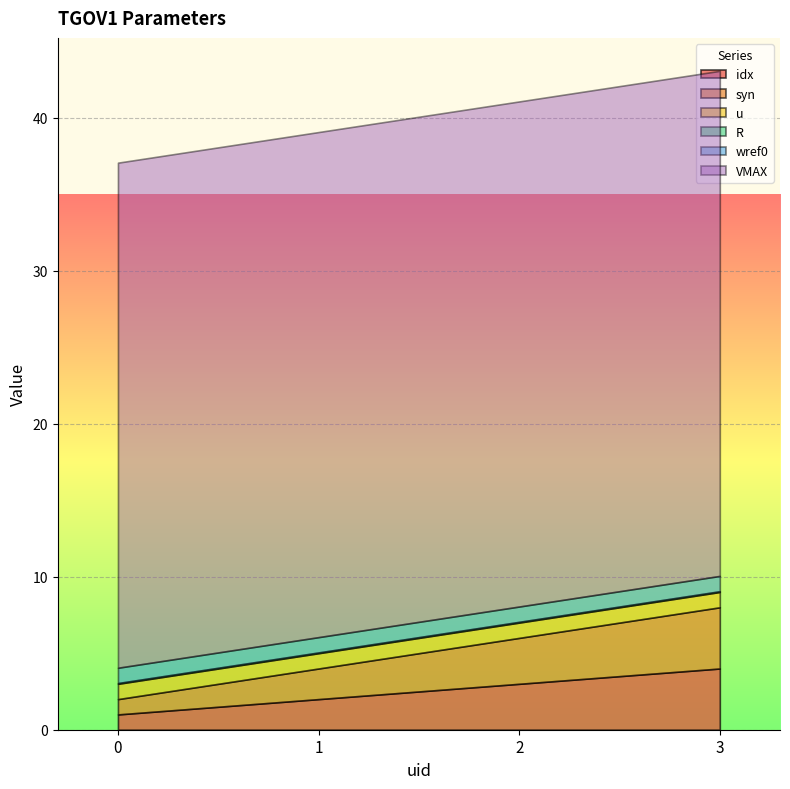

How many lines are shown in the chart?

6